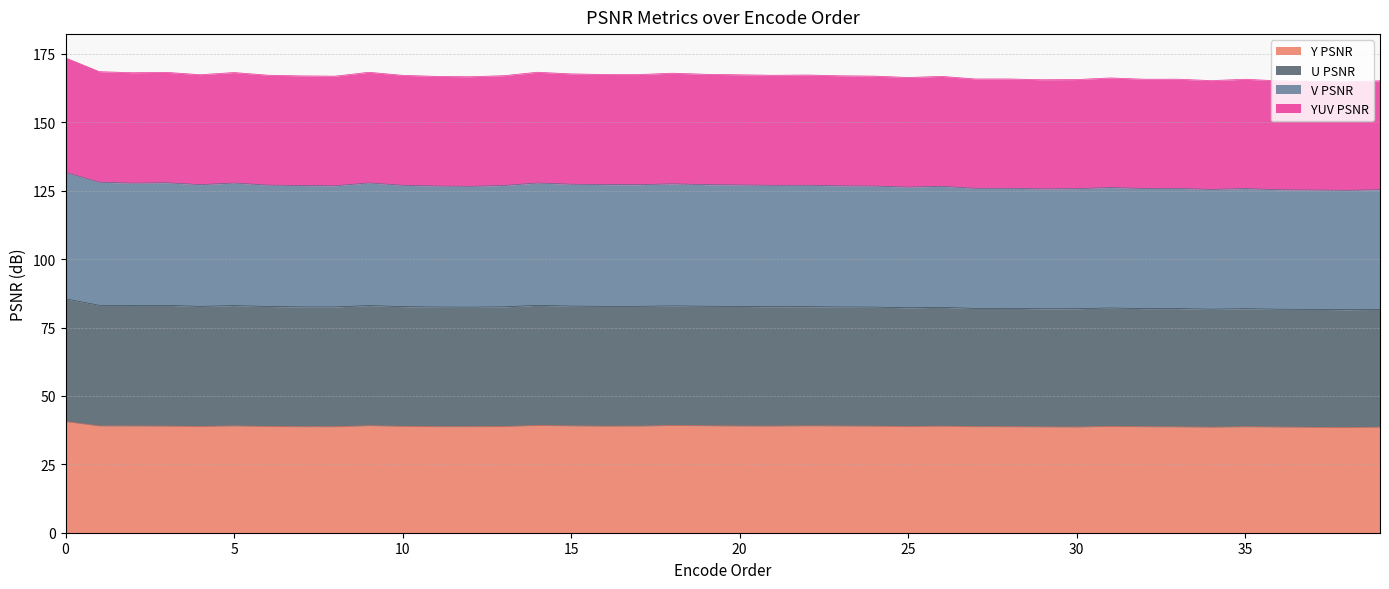

The value of YUV PSNR at 11 is 89.1. True or false?

False